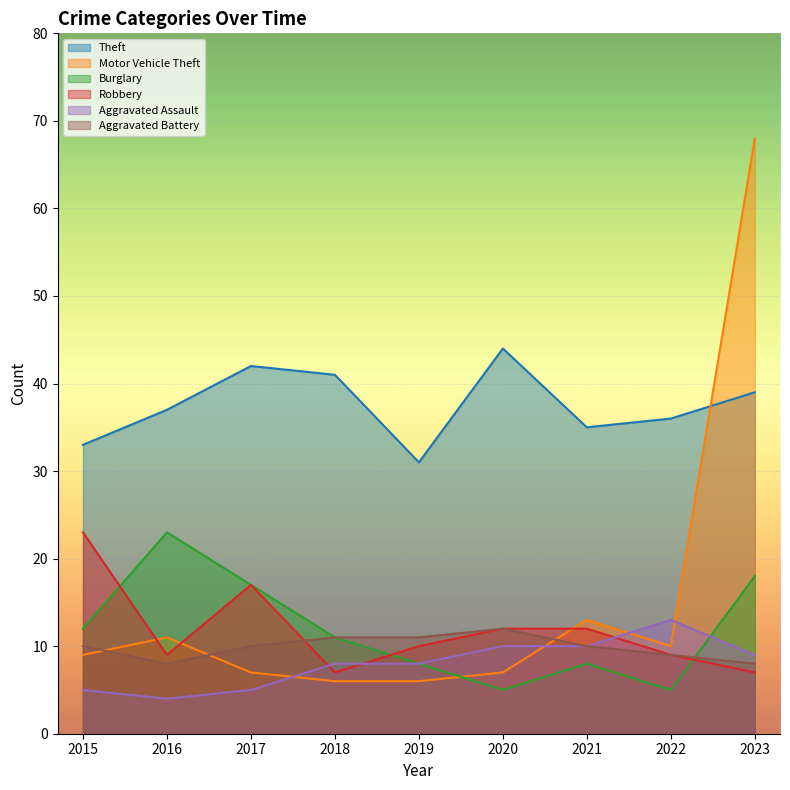

At how many categories does at least one series exceed 7?

9